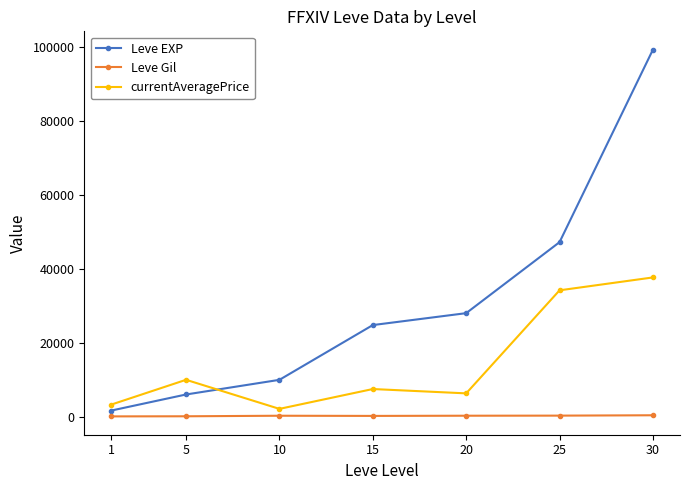

What is the greatest value displayed?

99220